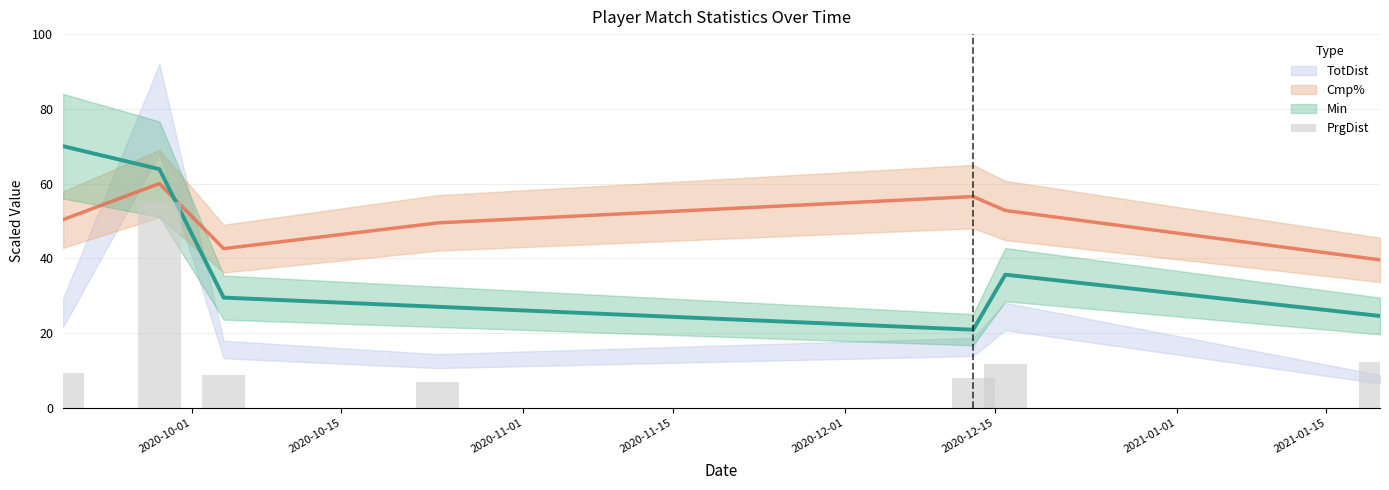

Reading right to left, transcribe all the data shown in this chart.

12.1	11.7	7.9	7.0	8.9	55.0	9.3